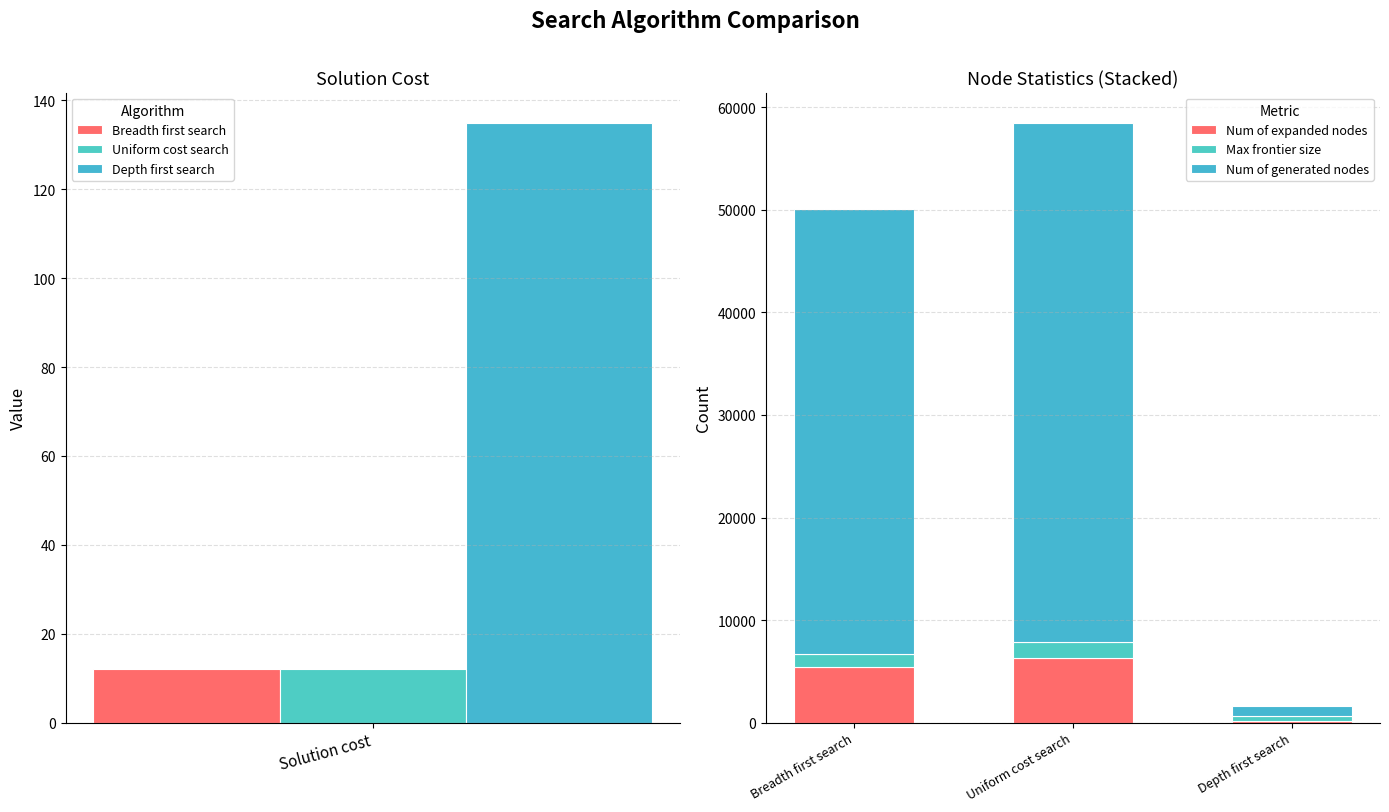

What is the value of the Num of expanded nodes bar at the 1st from the left?

5386